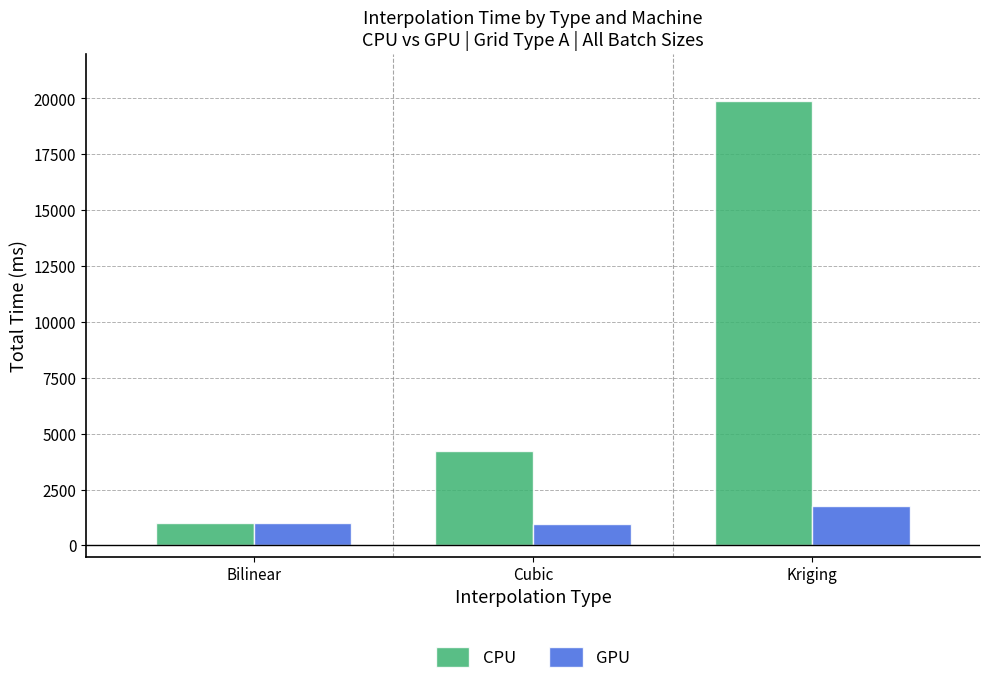

What is the lowest value of the CPU series?

986